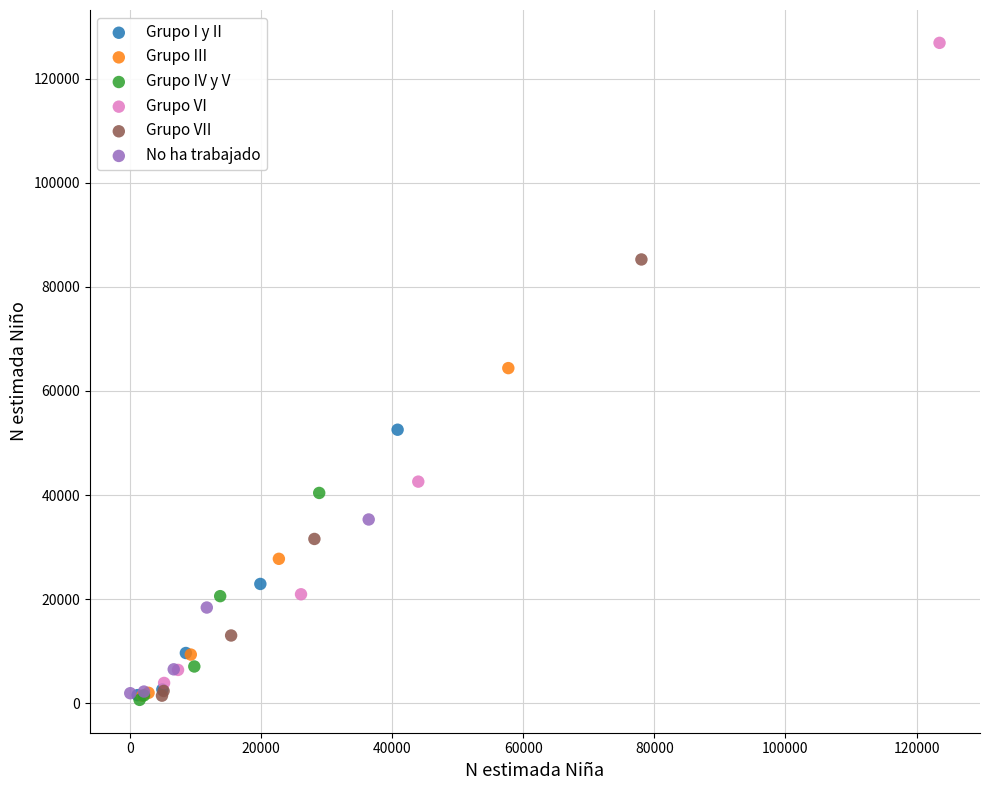

Which series reaches the maximum Y coordinate?

Grupo VI